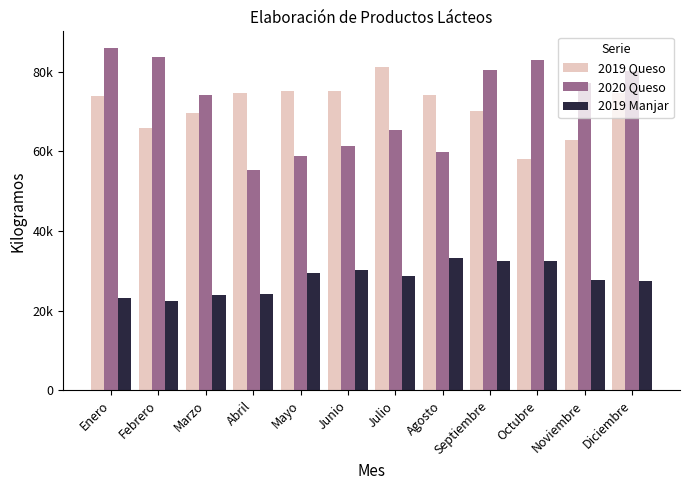

Which has a higher value, Febrero or Abril?

Abril